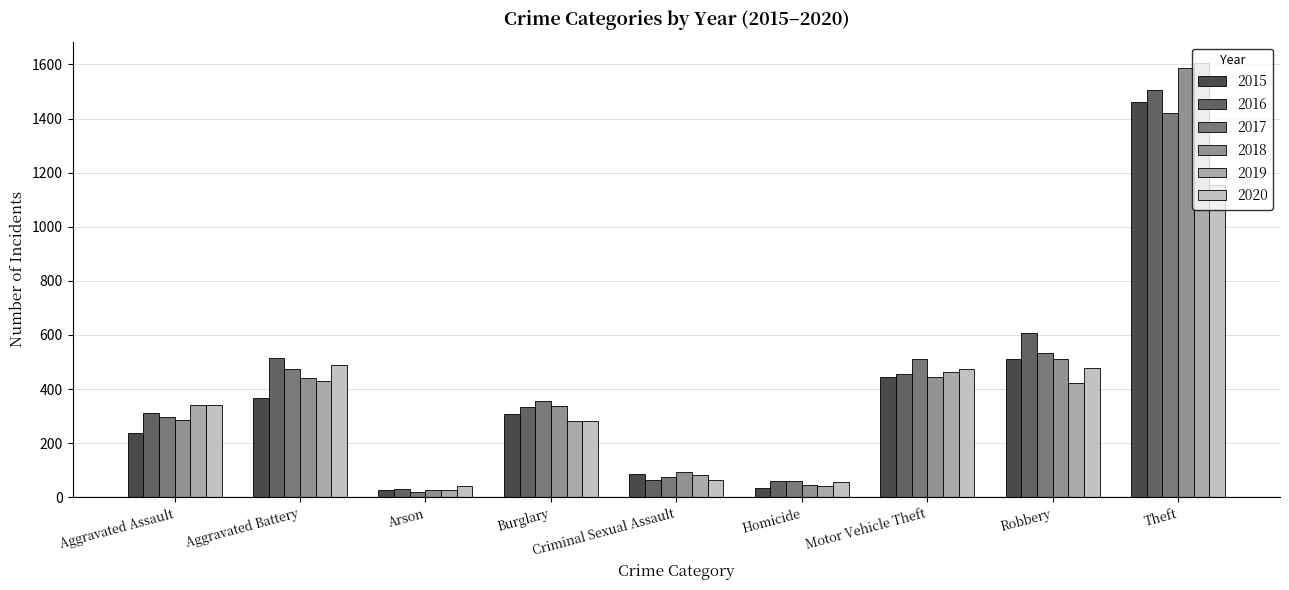

What is the approximate value of 2017 at Robbery?

533